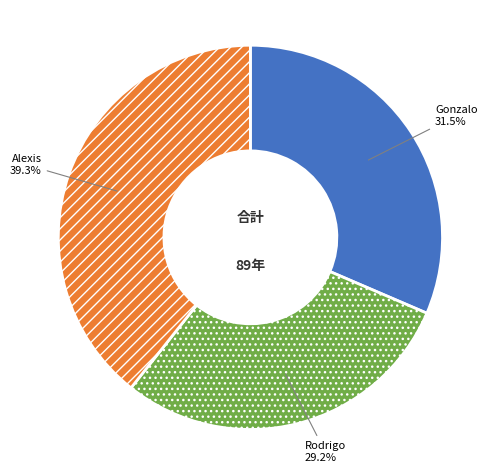

Rank the categories by value from lowest to highest.

Rodrigo, Gonzalo, Alexis